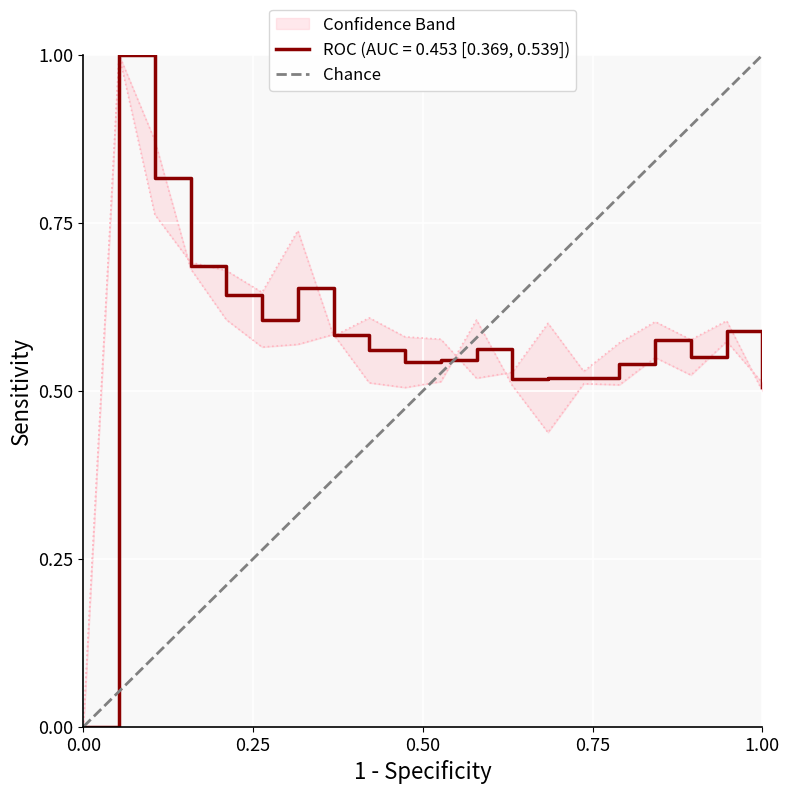

What is the maximum value for ROC (AUC = 0.453 [0.369, 0.539])?

1.0